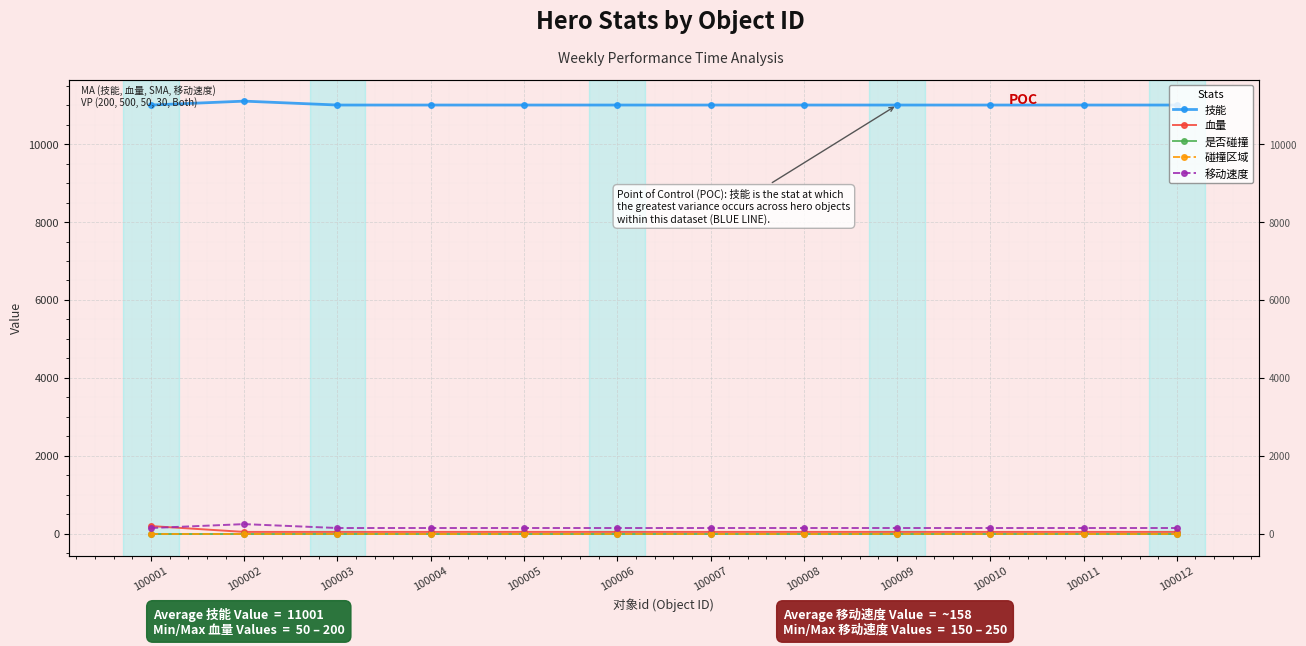

Where is 碰撞区域 nearest to the value 0?

100001